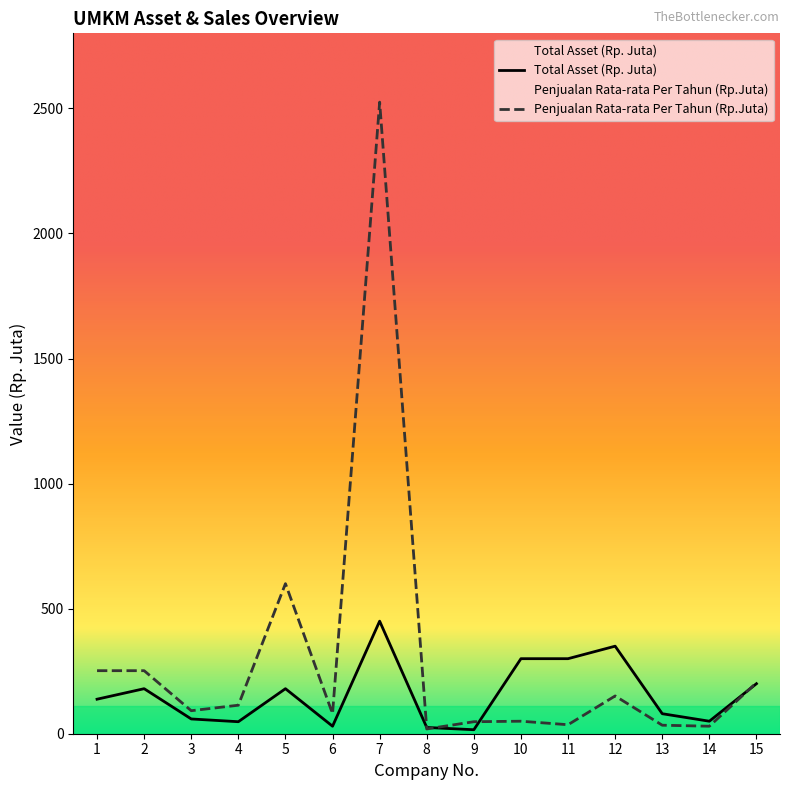

At which category does Penjualan Rata-rata Per Tahun (Rp.Juta) reach its first local valley?

3